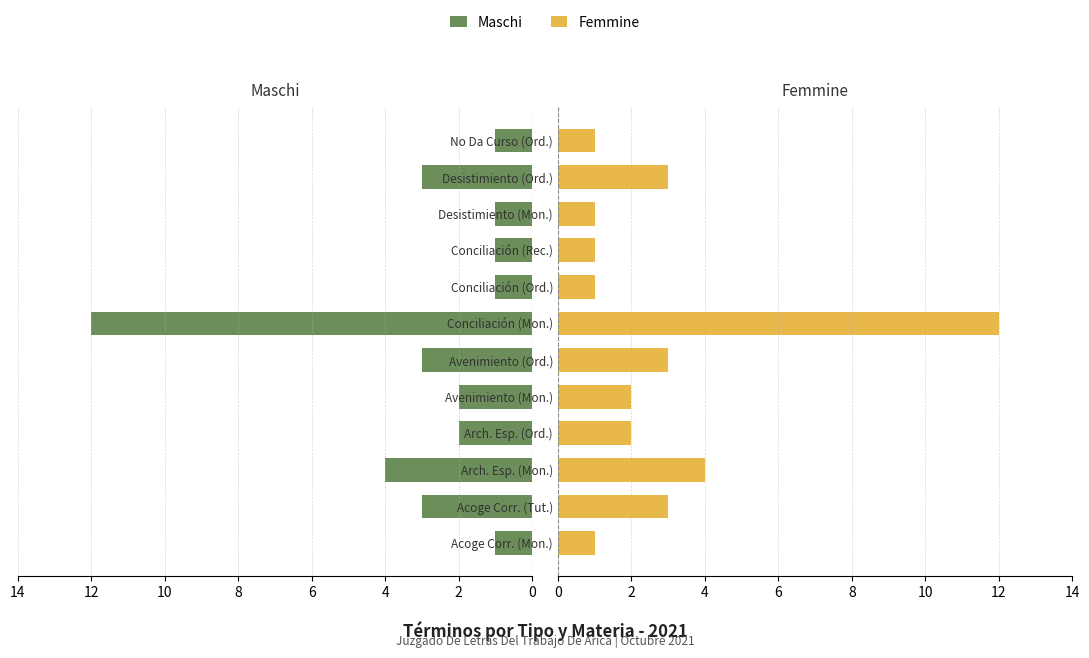

Are the bars grouped side by side (vs. stacked)?

Yes